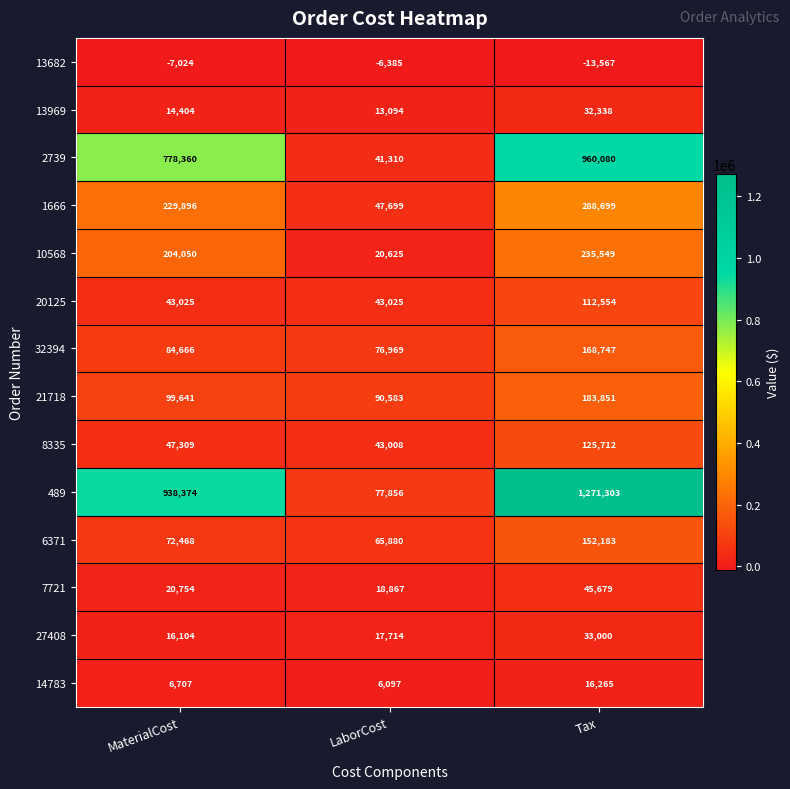

How many data points does each series have?

3